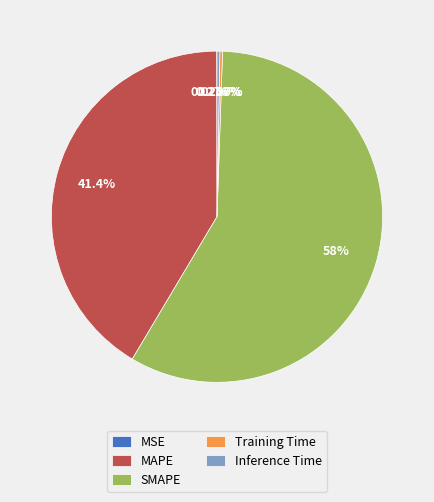

To the nearest percent, what is the difference between the largest and smallest slice percentages?

58%